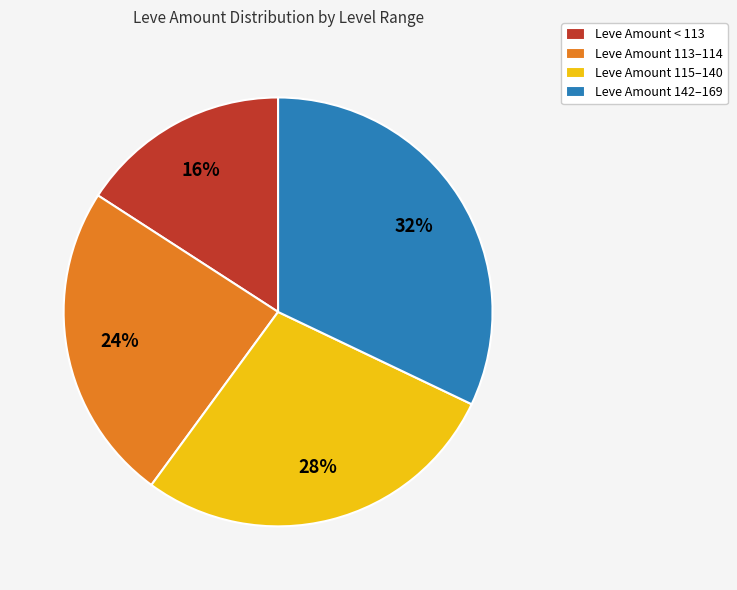

What percentage is the Leve Amount 115–140 slice, to the nearest percent?

28%